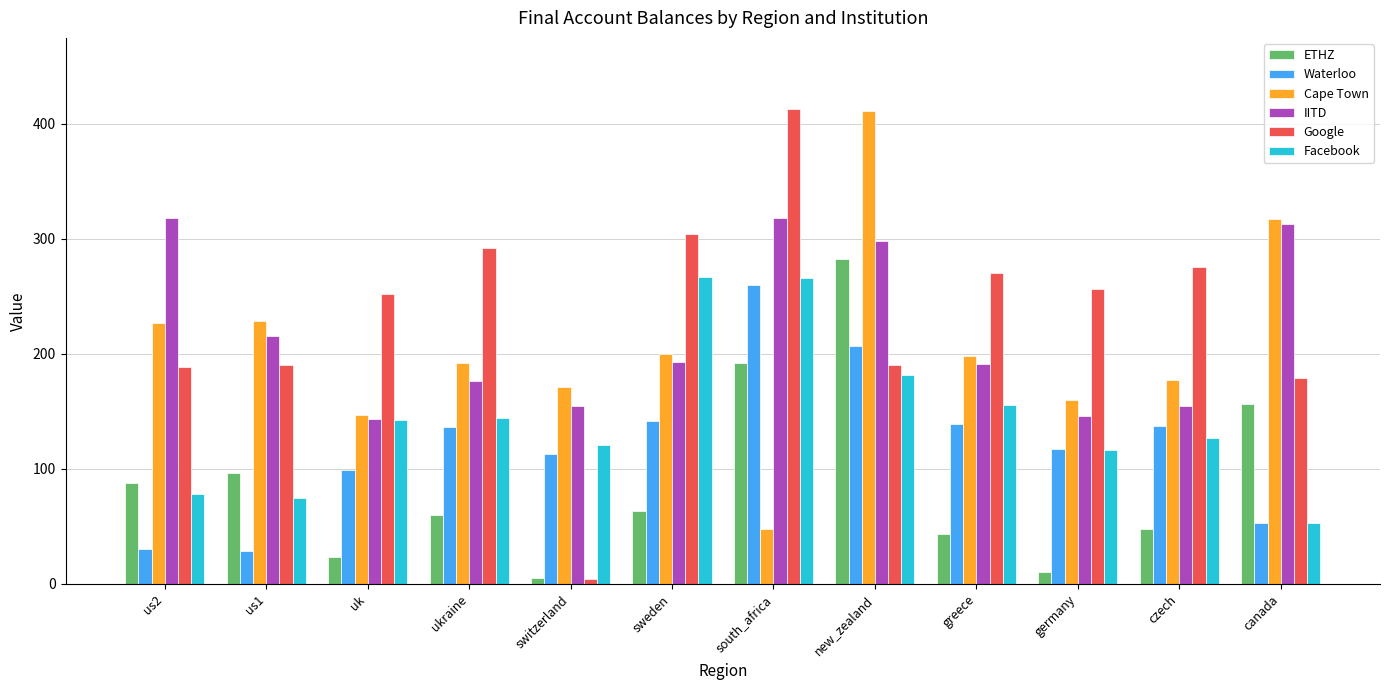

Between sweden and greece, which series saw the biggest shift?

Facebook